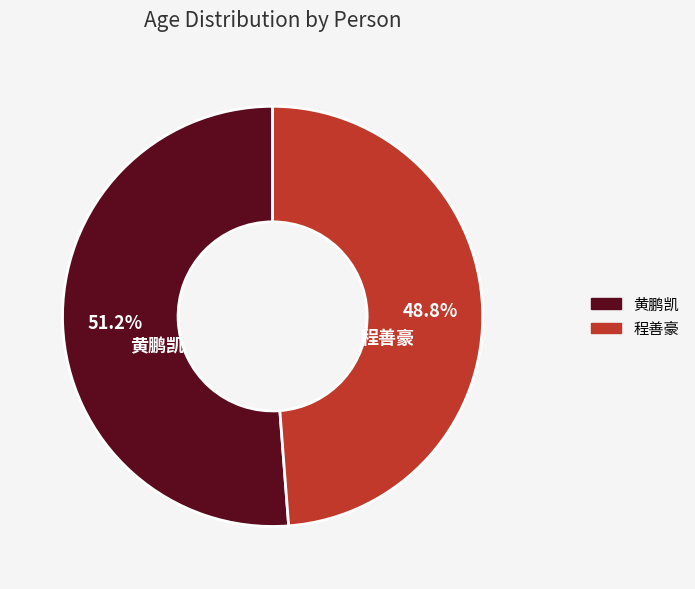

How many slices are in this pie chart?

2